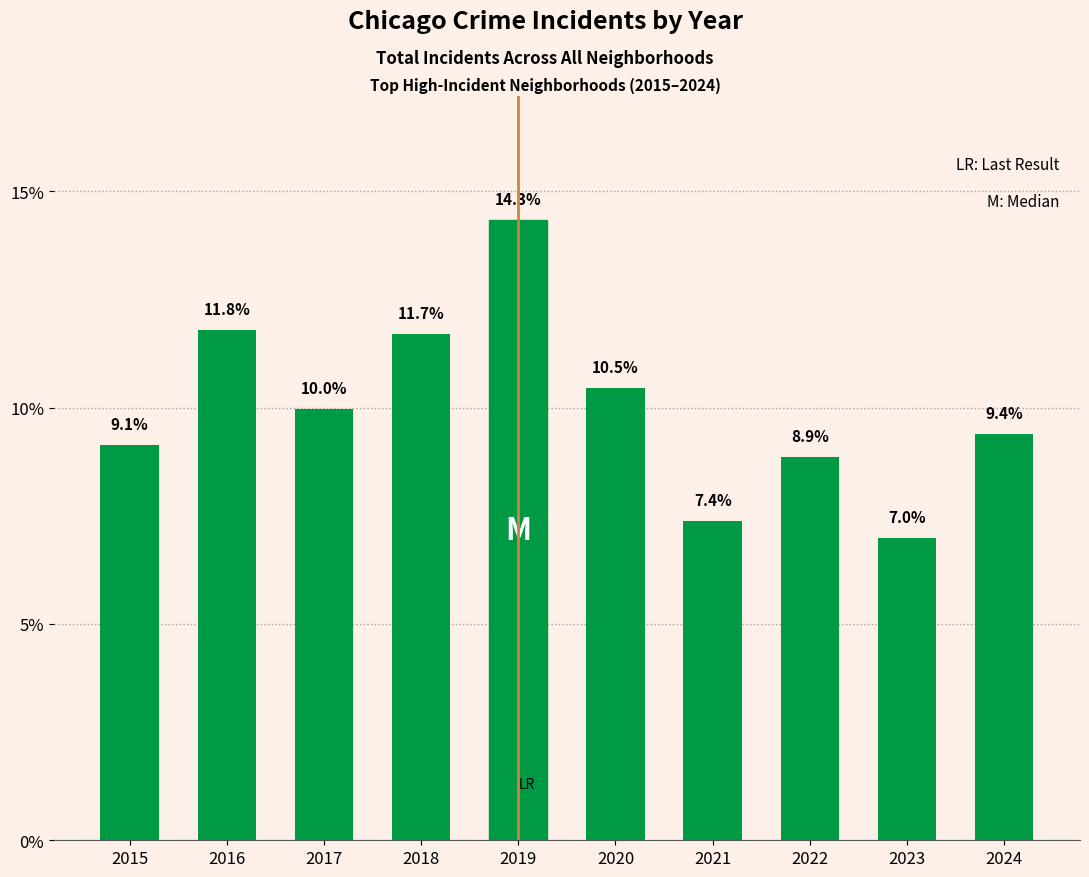

True or false: the data shows 7.0 at 2023.

True